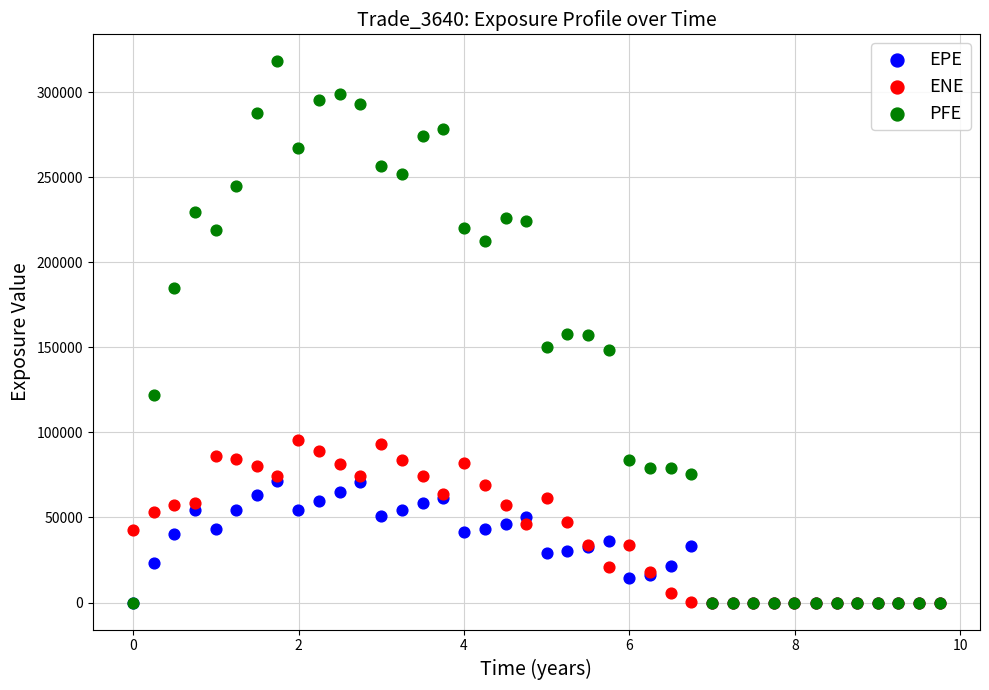

Which series has the widest spread of Y values?

PFE